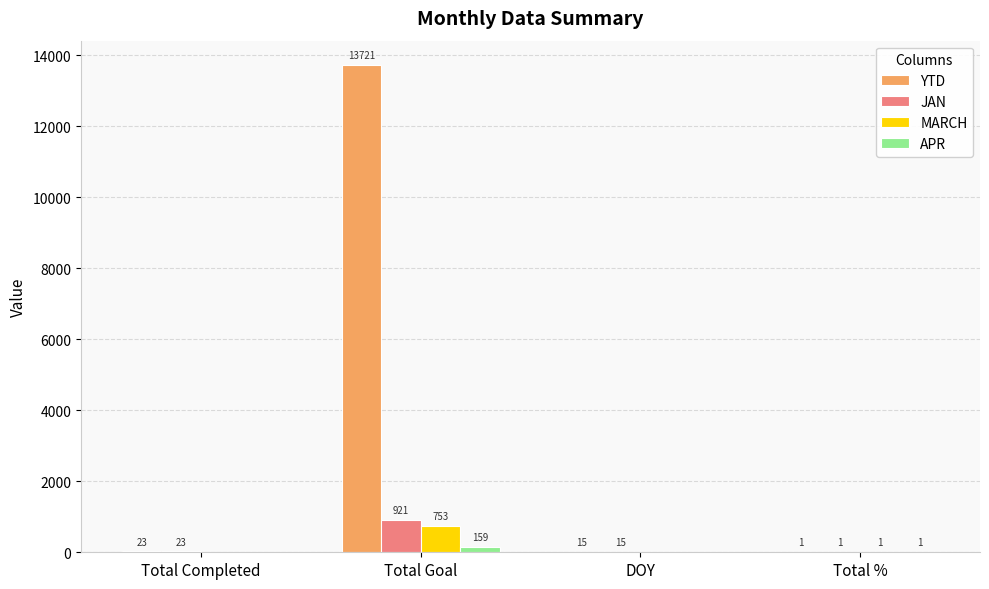

What is the greatest value displayed?

13721